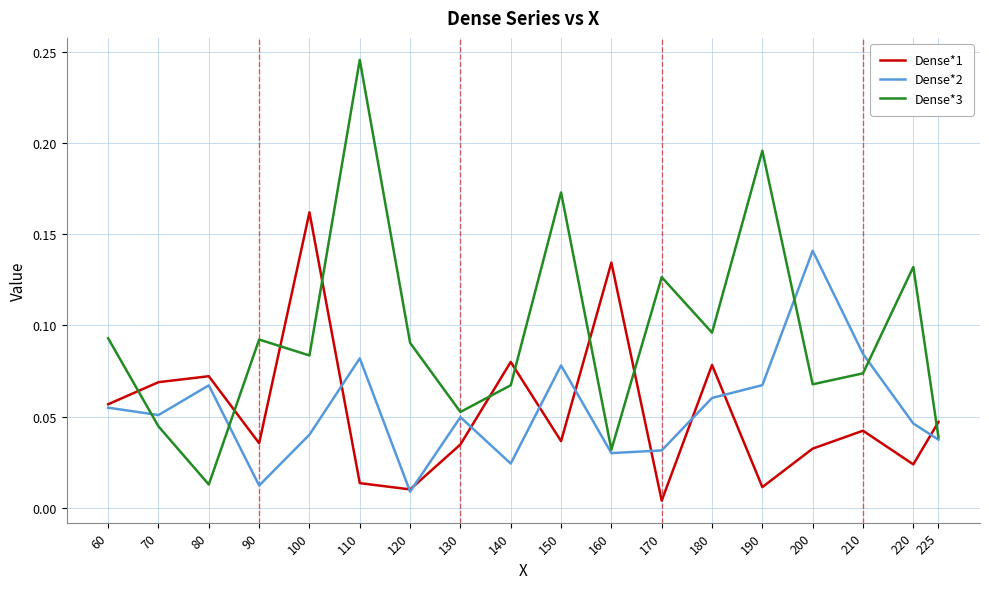

The value of Dense*2 at 180 is 0.0. True or false?

False